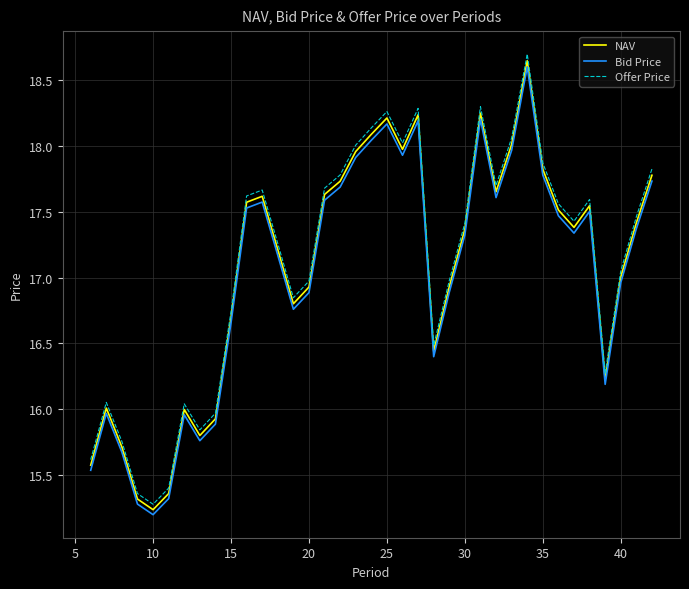

Which series has the largest range (max minus min)?

Offer Price